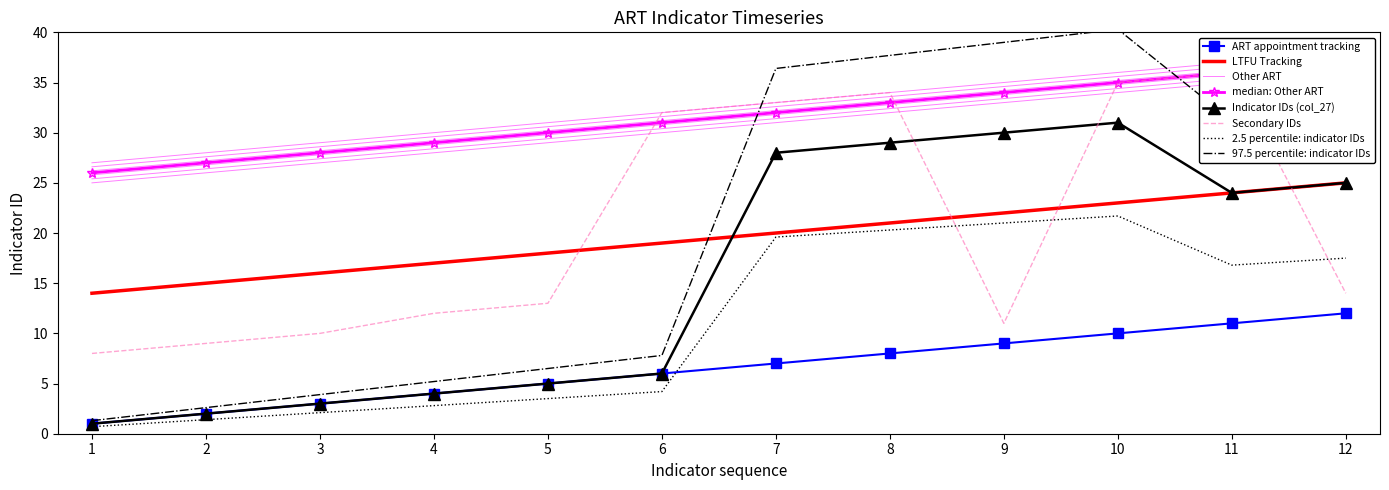

What is the total value across all series at 7?

119